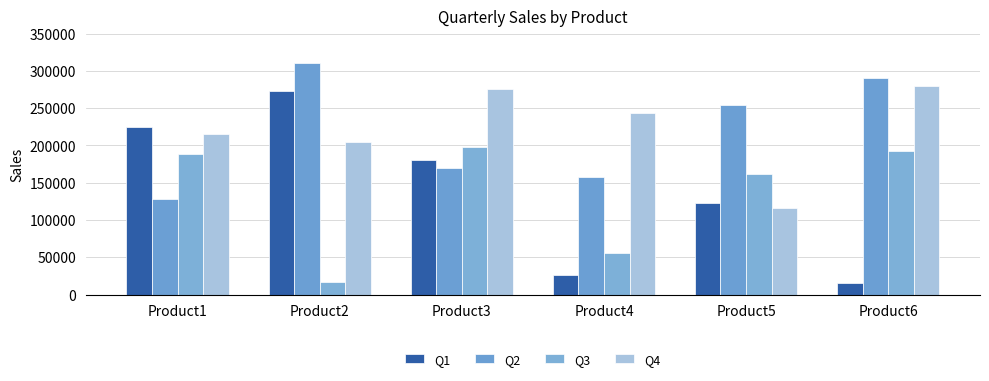

Reading left to right, extract all data points from this chart.

Q1: 224789	273617	180523	26854	122420	15618
Q2: 127750	310450	169481	157752	254307	290770
Q3: 188622	16484	197774	56231	161682	192488
Q4: 215972	204802	275837	243285	116720	280013